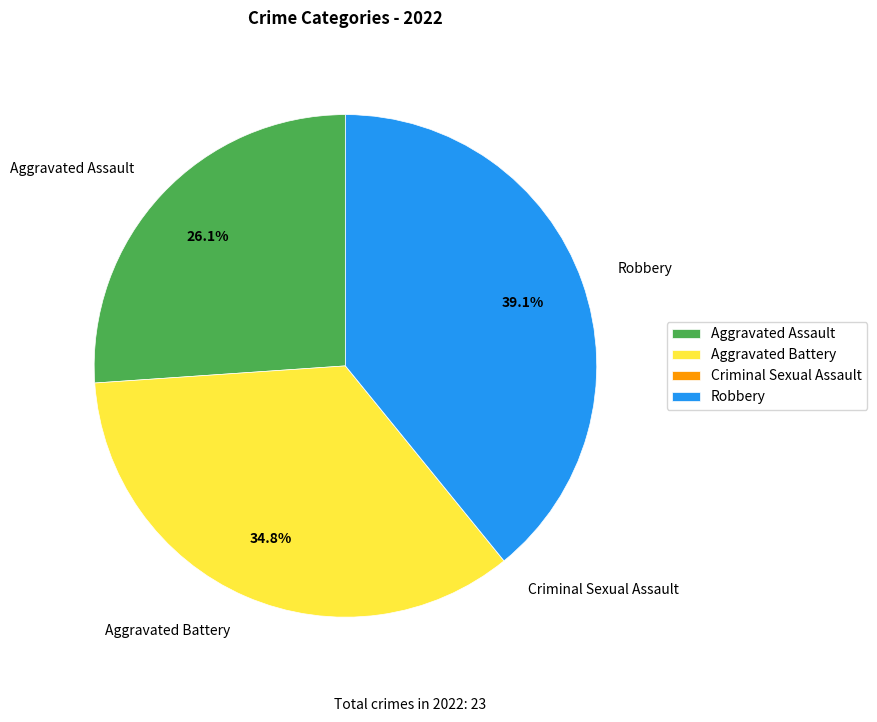

Which has a higher value, Aggravated Battery or Robbery?

Robbery